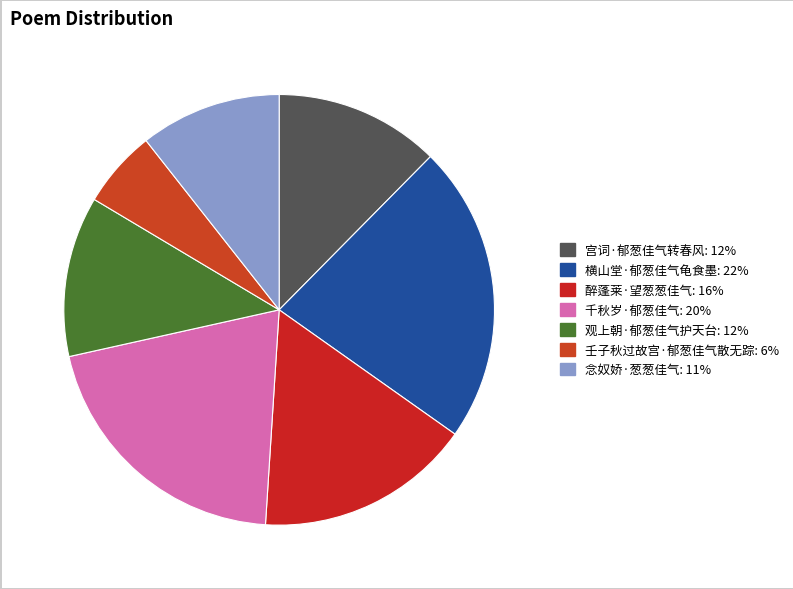

What is the smallest slice in the pie chart?

壬子秋过故宫·郁葱佳气散无踪